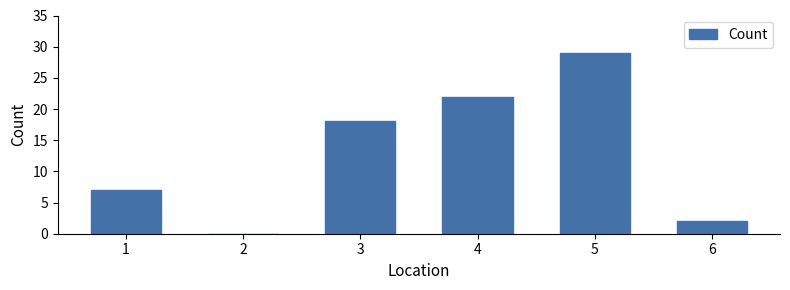

Reading left to right, what are all the values shown in this chart?

1=7	2=0	3=18	4=22	5=29	6=2